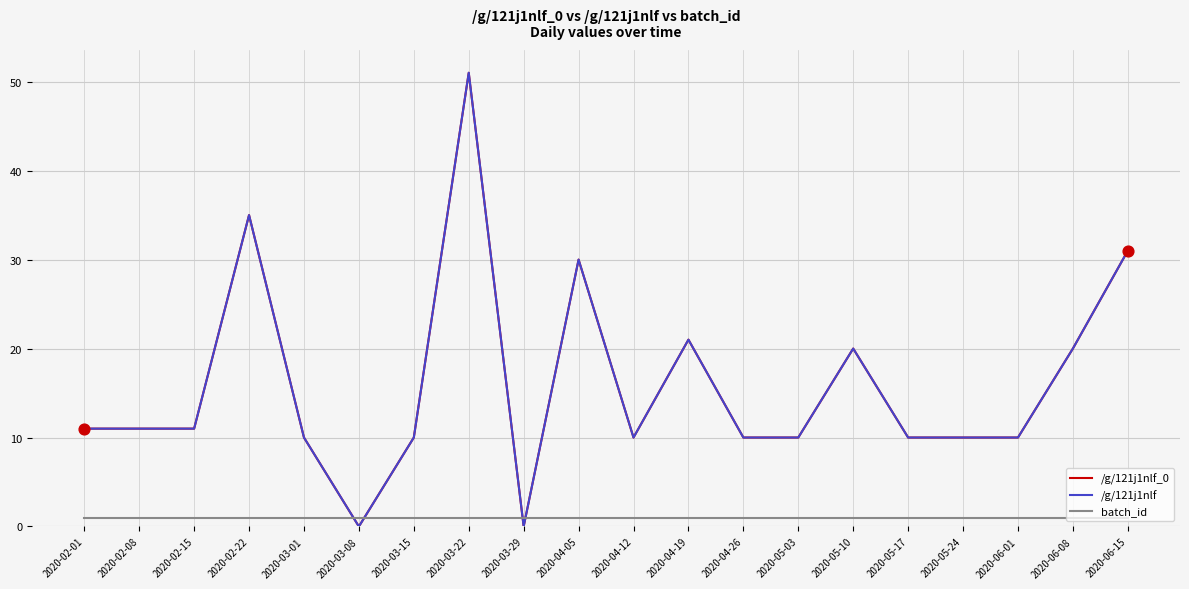

Is this an area chart (filled region under the line)?

No